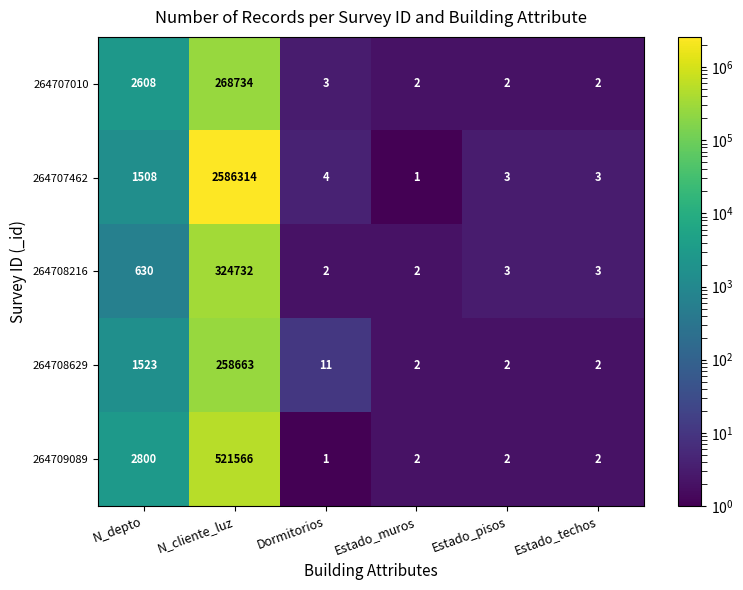

The value of 264707010 at Dormitorios is 1. True or false?

False